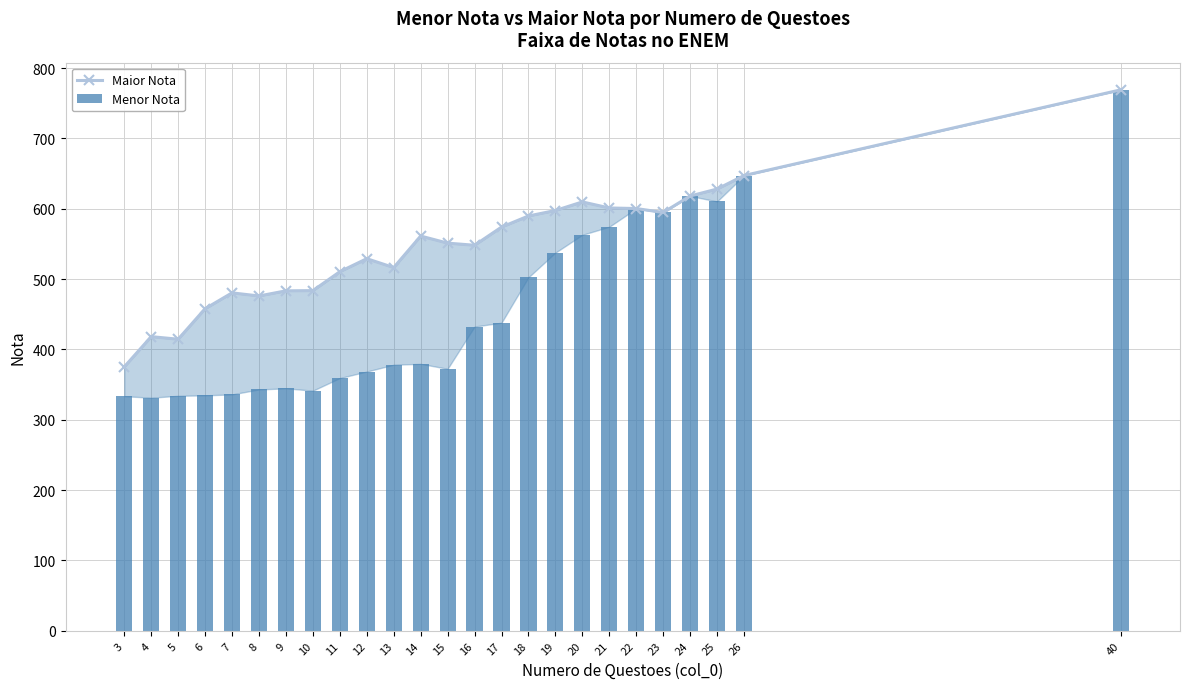

Which category has the highest value in the Menor Nota series?

40